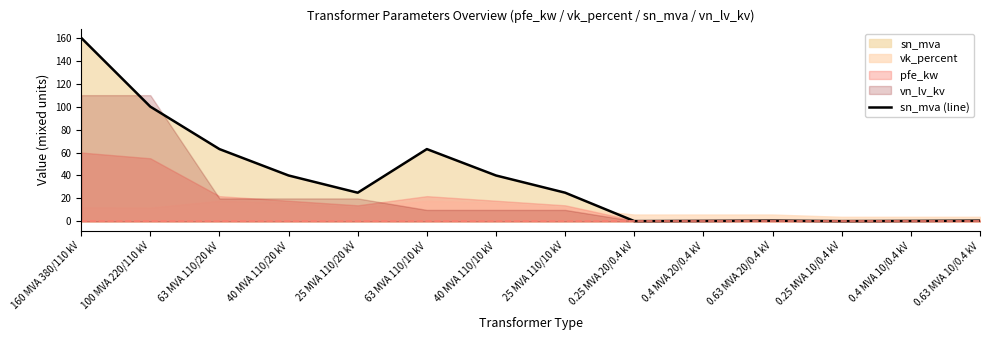

How many values are below 25?

6